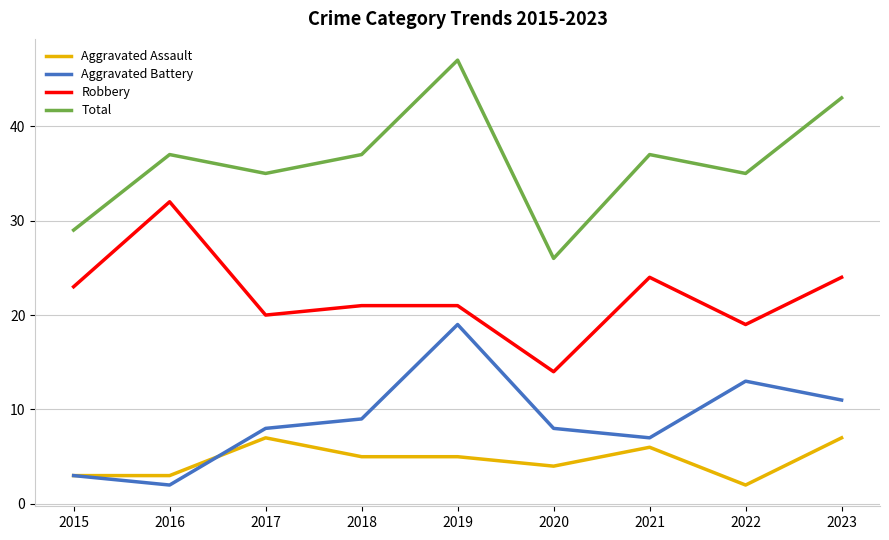

Is this an area chart (filled region under the line)?

No